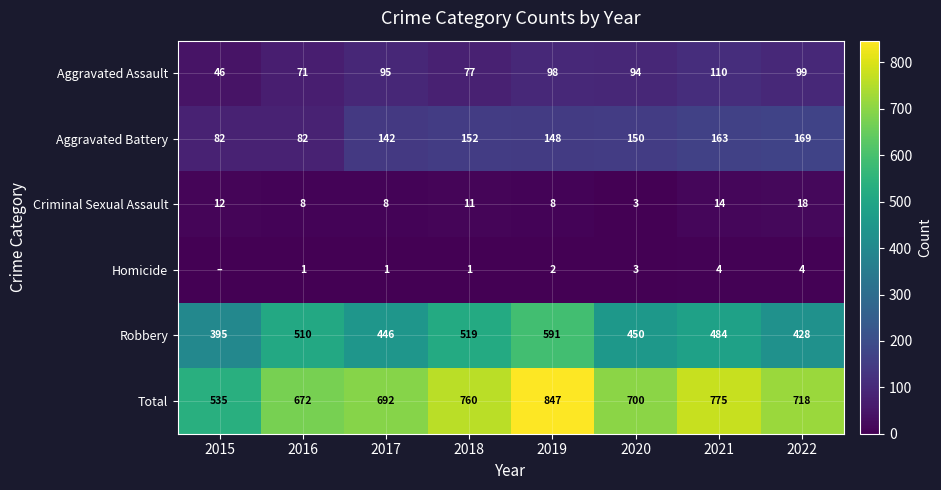

What is the highest value of the Robbery series?

591